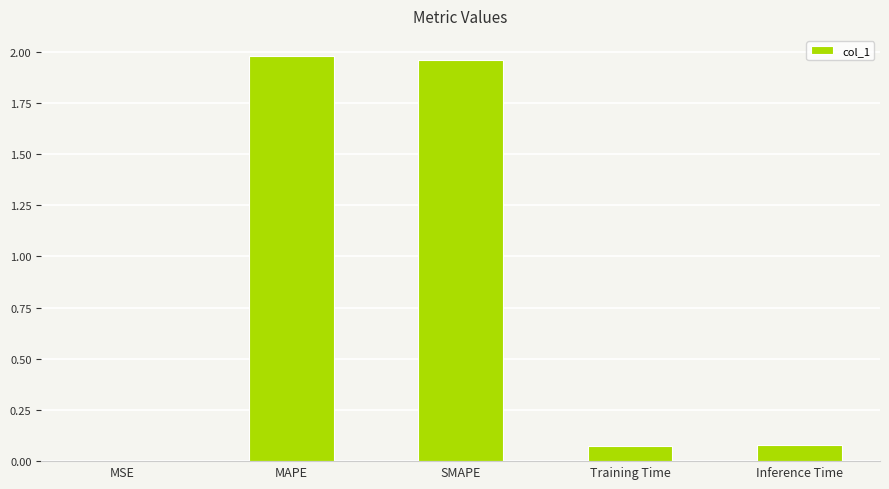

What is the change in value from SMAPE to Training Time?

-1.9